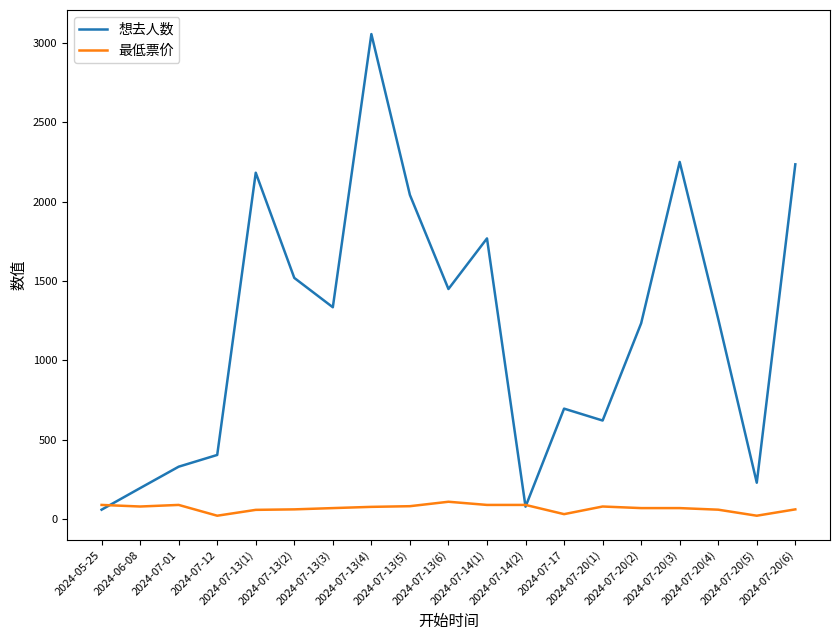

The value of 最低票价 at 2024-07-20(4) is 58.0. True or false?

True